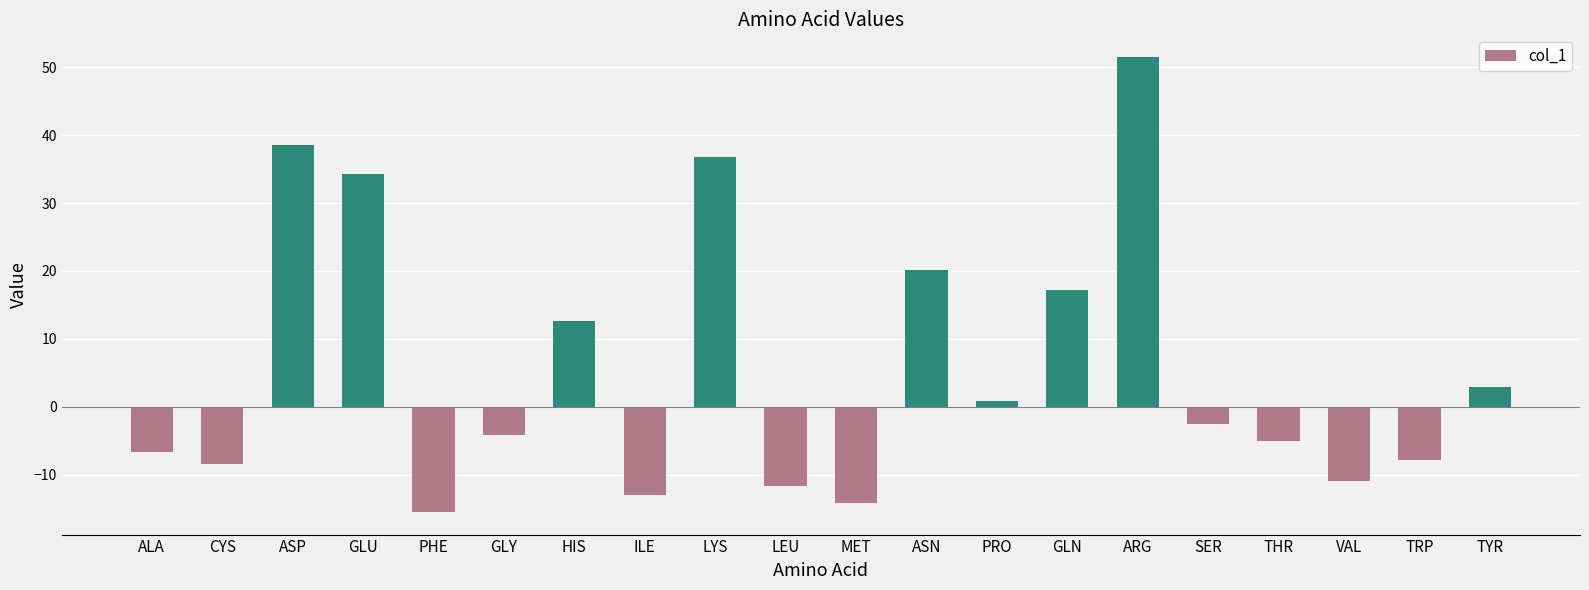

How many values are above zero?

9